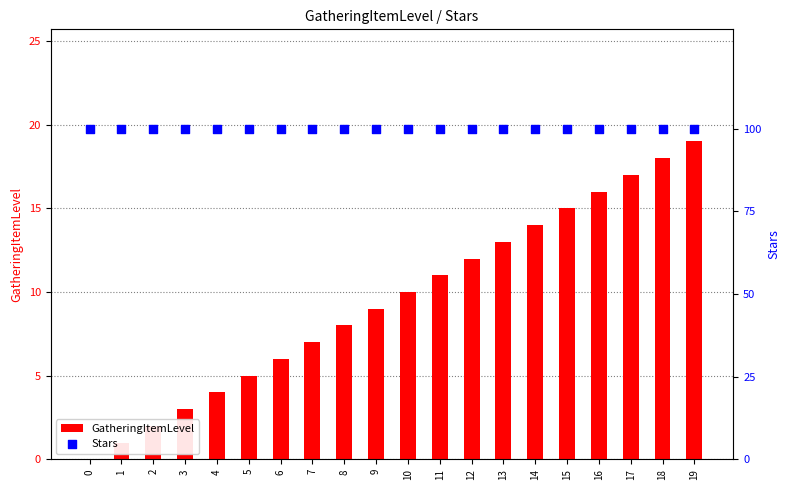

What is the total value across all series at 14?

114